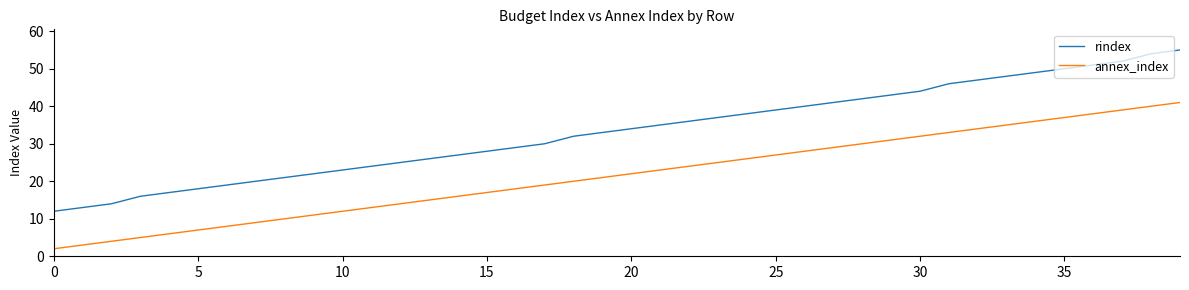

Count the number of data series in this chart.

2